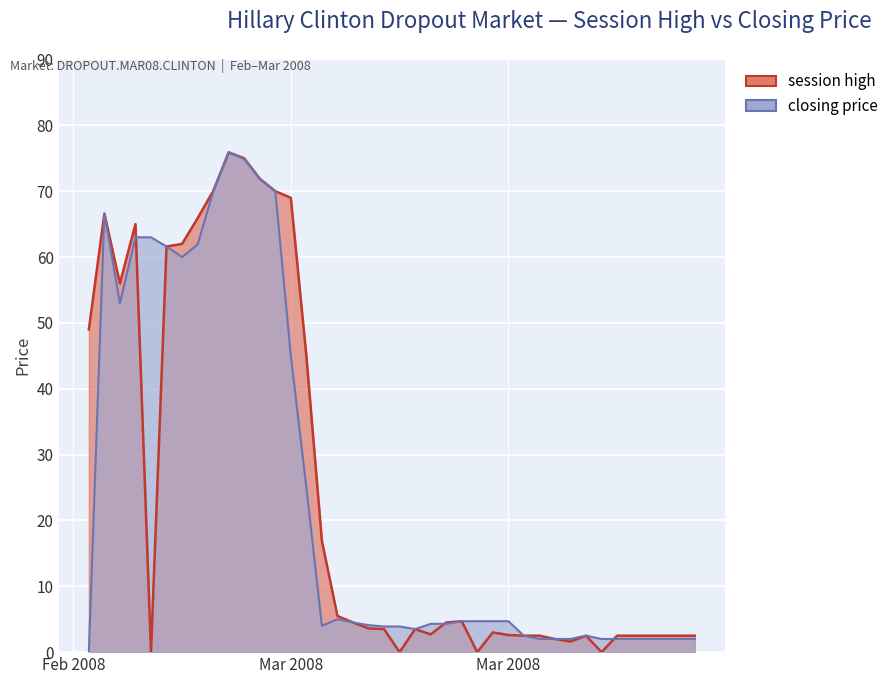

What is the total value across all series at 2008-03-19?

4.5